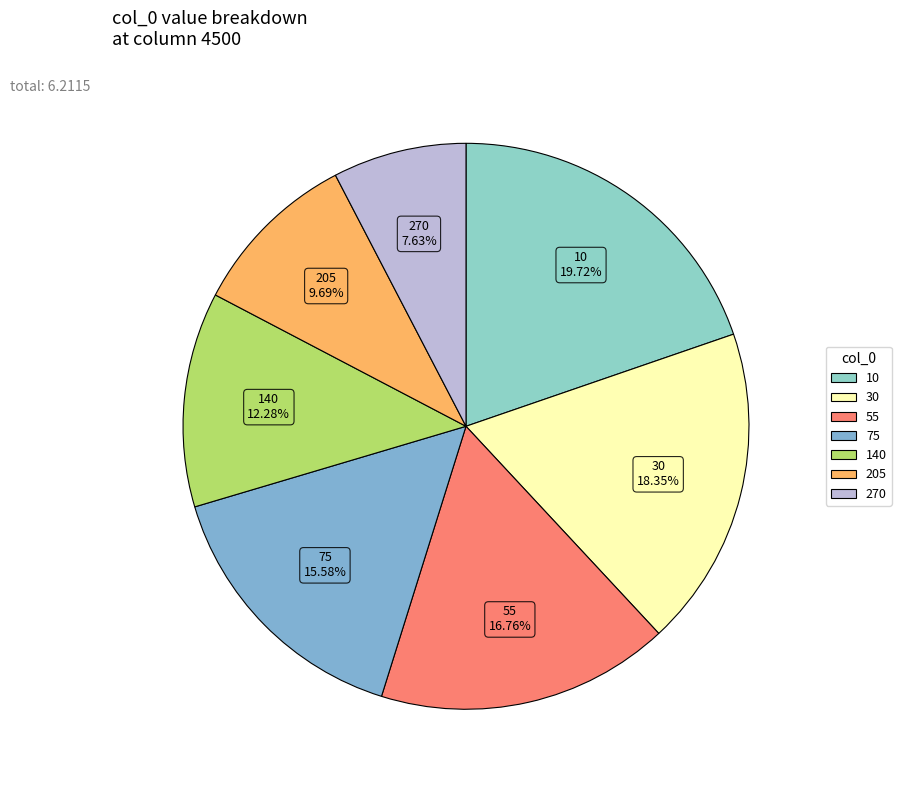

Is it true that 10 is 33% of the pie?

False